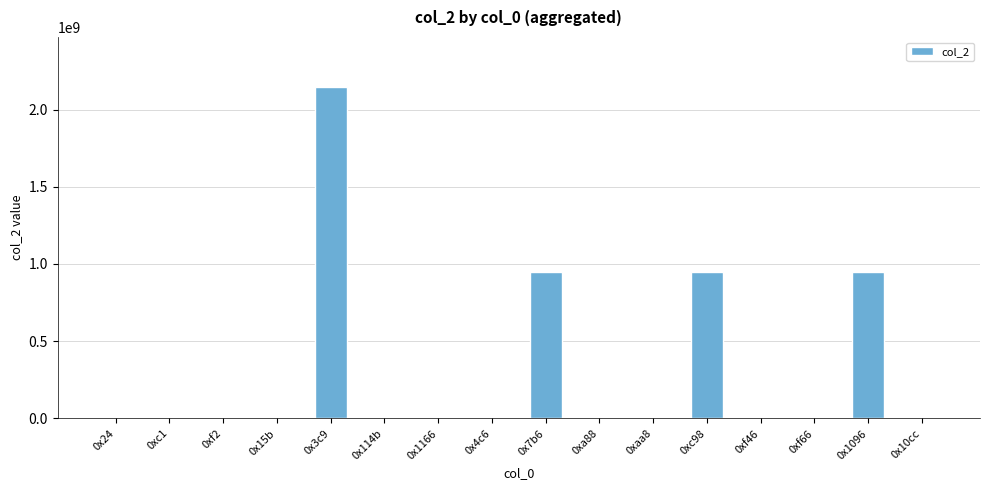

What is the sum of all values?

4985580295